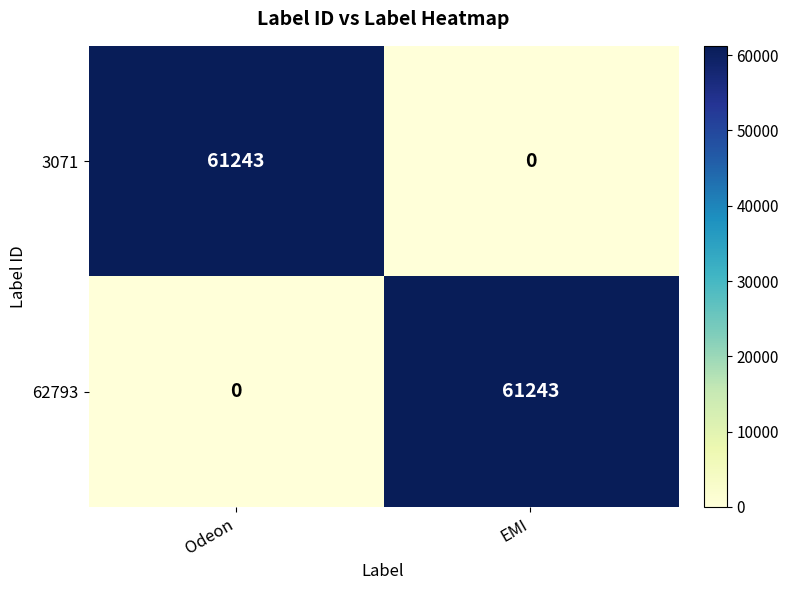

What is the sum of all 62793 values?

61243